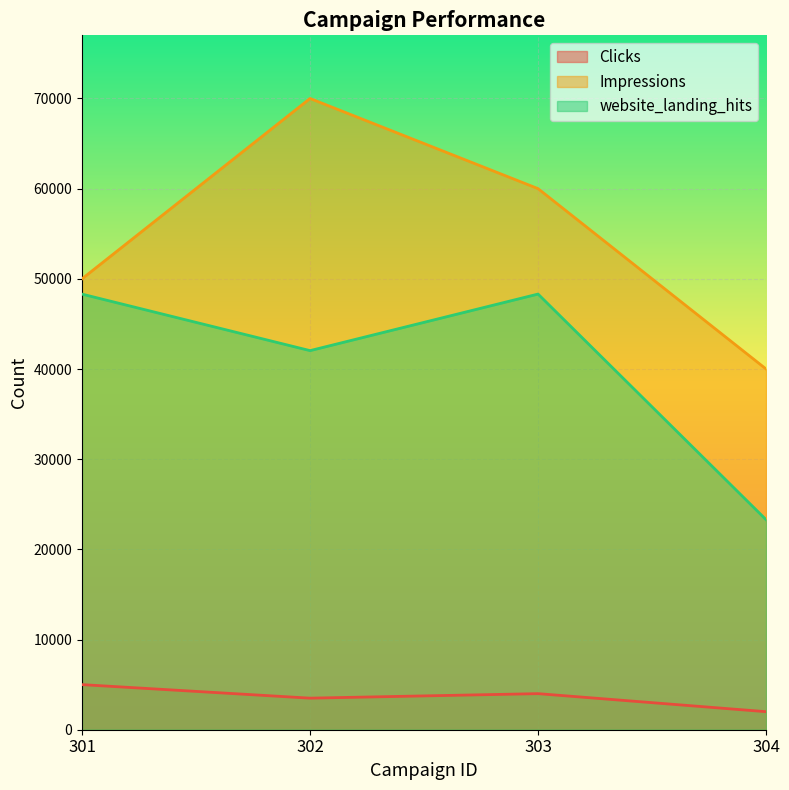

True or false: Impressions and Clicks intersect in this chart.

False